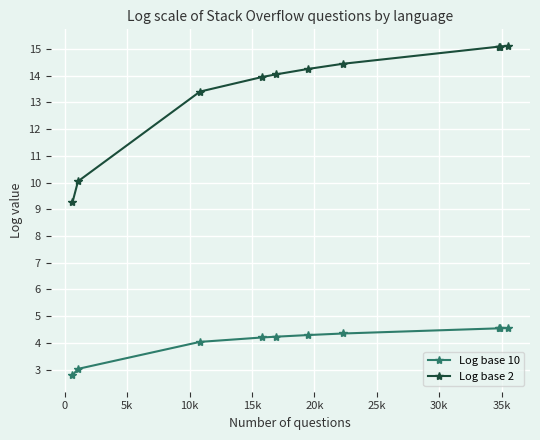

Which series has the largest range (max minus min)?

Log base 2